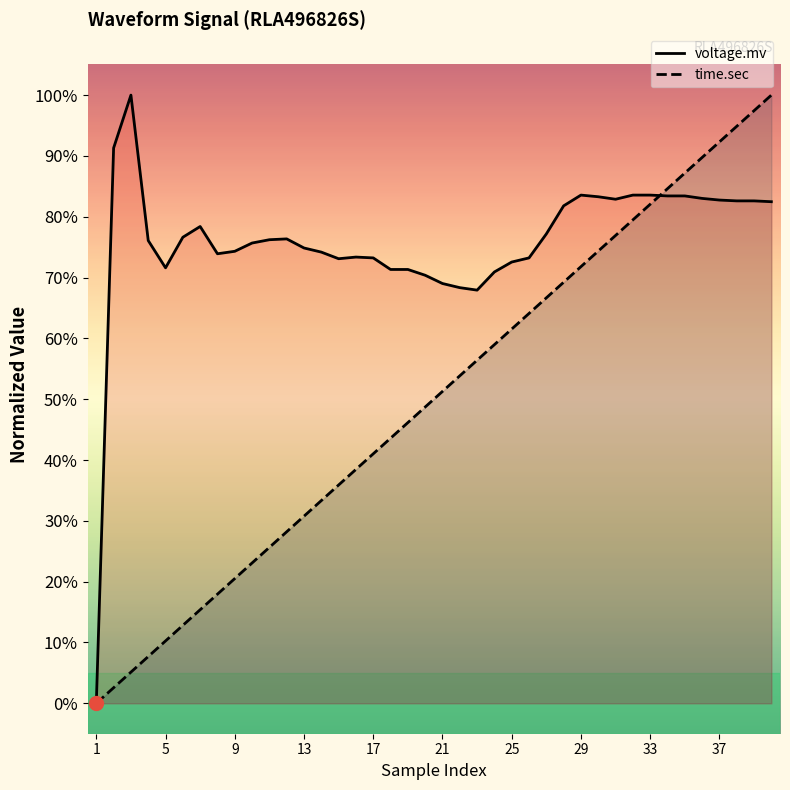

What is the sum of all time.sec values?

20.0